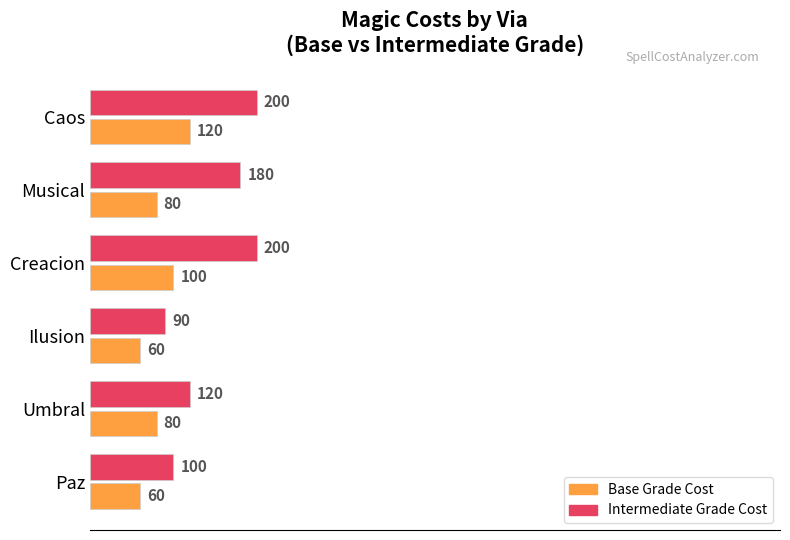

At which category is the sum across all series the highest?

Caos